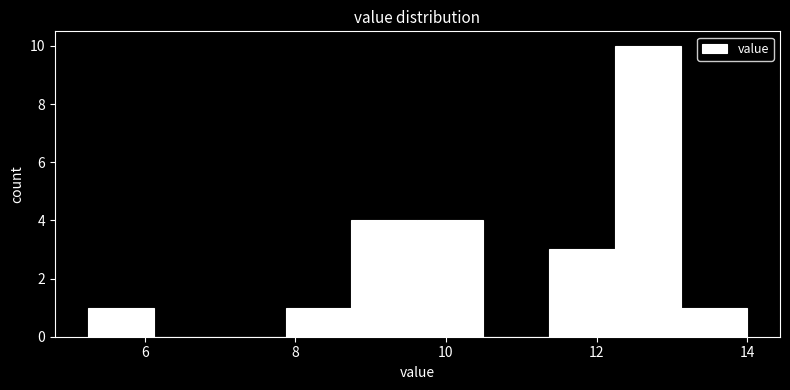

How tall is the bar that spans 5.2 to 6.2 on the x-axis? Neither the bar edges nor the heights are printed on the chart, so give them approximately, as read against the axes.

1